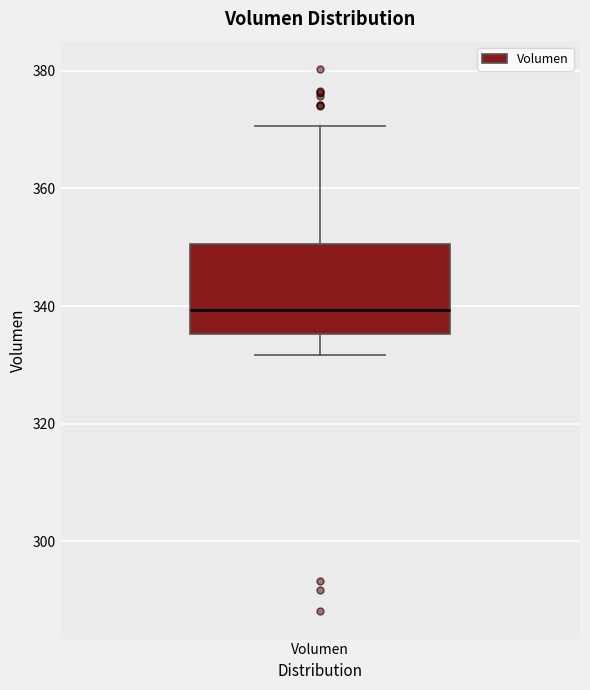

Where is the lower edge of the box for Volumen on the y-axis? The values are not printed on the chart, so give them approximately, as read against the axis.

336